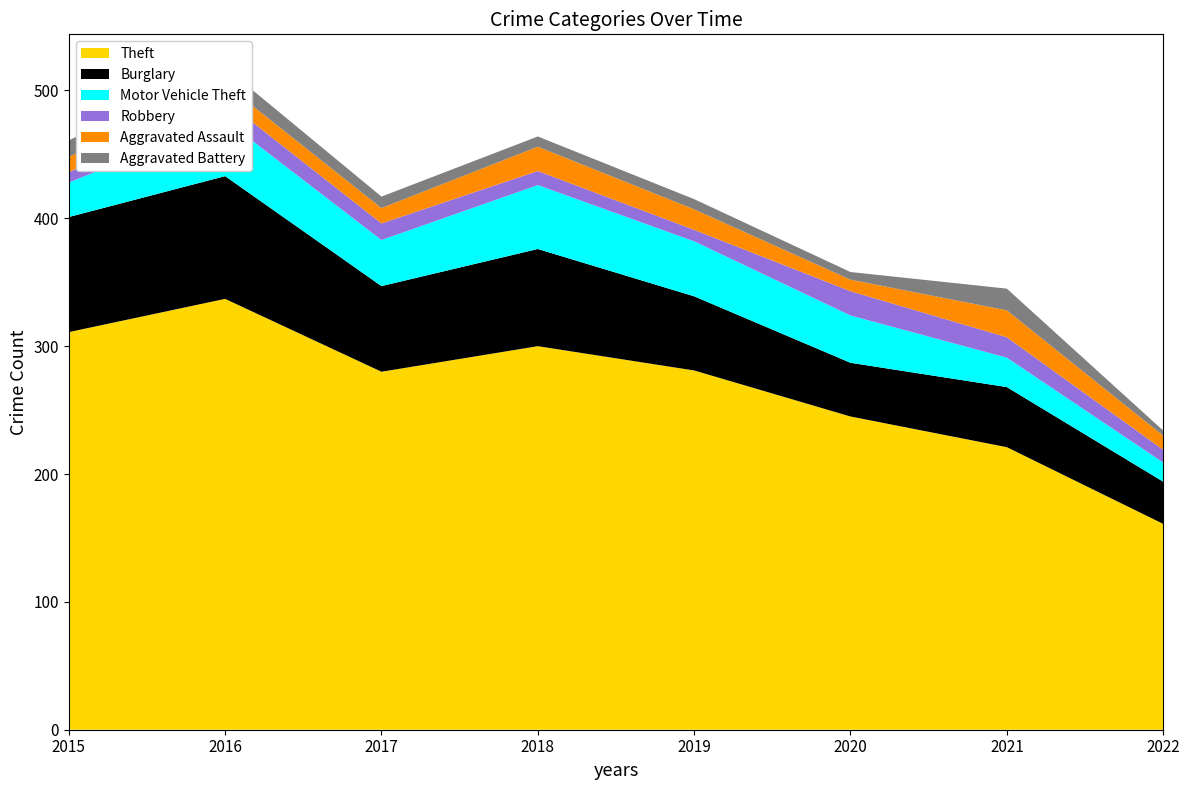

Reading left to right, transcribe all the data shown in this chart.

Theft: 2015=311	2016=337	2017=280	2018=300	2019=281	2020=245	2021=221	2022=161
Burglary: 2015=90	2016=96	2017=67	2018=76	2019=58	2020=42	2021=47	2022=33
Motor Vehicle Theft: 2015=27	2016=44	2017=36	2018=50	2019=43	2020=37	2021=23	2022=15
Robbery: 2015=8	2016=15	2017=13	2018=11	2019=9	2020=19	2021=16	2022=10
Aggravated Assault: 2015=12	2016=13	2017=12	2018=19	2019=16	2020=9	2021=21	2022=11
Aggravated Battery: 2015=13	2016=13	2017=9	2018=8	2019=8	2020=6	2021=17	2022=4